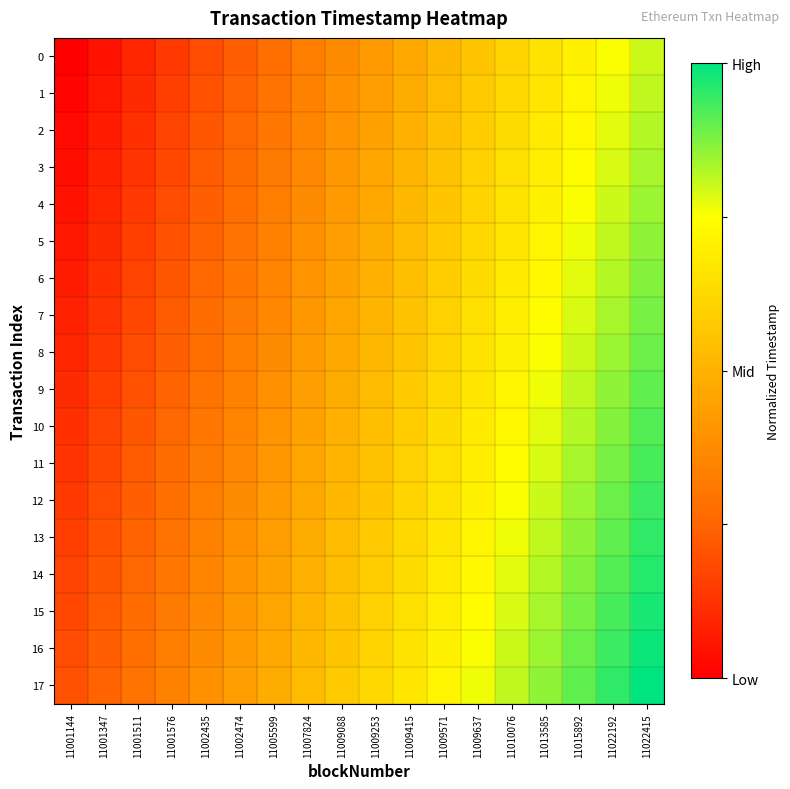

Reading left to right, list all the values displayed in this chart.

0: 11001144=0.0	11001347=0.0	11001511=0.1	11001576=0.1	11002435=0.2	11002474=0.2	11005599=0.3	11007824=0.3	11009088=0.4	11009253=0.4	11009415=0.5	11009571=0.5	11009637=0.6	11010076=0.6	11013585=0.7	11015892=0.7	11022192=0.8	11022415=0.8
1: 11001144=0.0	11001347=0.1	11001511=0.1	11001576=0.2	11002435=0.2	11002474=0.2	11005599=0.3	11007824=0.3	11009088=0.4	11009253=0.4	11009415=0.5	11009571=0.5	11009637=0.6	11010076=0.6	11013585=0.7	11015892=0.7	11022192=0.8	11022415=0.8
2: 11001144=0.0	11001347=0.1	11001511=0.1	11001576=0.2	11002435=0.2	11002474=0.3	11005599=0.3	11007824=0.4	11009088=0.4	11009253=0.4	11009415=0.5	11009571=0.5	11009637=0.6	11010076=0.6	11013585=0.7	11015892=0.7	11022192=0.8	11022415=0.8
3: 11001144=0.0	11001347=0.1	11001511=0.1	11001576=0.2	11002435=0.2	11002474=0.3	11005599=0.3	11007824=0.4	11009088=0.4	11009253=0.5	11009415=0.5	11009571=0.6	11009637=0.6	11010076=0.6	11013585=0.7	11015892=0.7	11022192=0.8	11022415=0.8
4: 11001144=0.0	11001347=0.1	11001511=0.1	11001576=0.2	11002435=0.2	11002474=0.3	11005599=0.3	11007824=0.4	11009088=0.4	11009253=0.5	11009415=0.5	11009571=0.6	11009637=0.6	11010076=0.7	11013585=0.7	11015892=0.8	11022192=0.8	11022415=0.8
5: 11001144=0.1	11001347=0.1	11001511=0.2	11001576=0.2	11002435=0.2	11002474=0.3	11005599=0.3	11007824=0.4	11009088=0.4	11009253=0.5	11009415=0.5	11009571=0.6	11009637=0.6	11010076=0.7	11013585=0.7	11015892=0.8	11022192=0.8	11022415=0.9
6: 11001144=0.1	11001347=0.1	11001511=0.2	11001576=0.2	11002435=0.3	11002474=0.3	11005599=0.4	11007824=0.4	11009088=0.4	11009253=0.5	11009415=0.5	11009571=0.6	11009637=0.6	11010076=0.7	11013585=0.7	11015892=0.8	11022192=0.8	11022415=0.9
7: 11001144=0.1	11001347=0.1	11001511=0.2	11001576=0.2	11002435=0.3	11002474=0.3	11005599=0.4	11007824=0.4	11009088=0.5	11009253=0.5	11009415=0.6	11009571=0.6	11009637=0.6	11010076=0.7	11013585=0.7	11015892=0.8	11022192=0.8	11022415=0.9
8: 11001144=0.1	11001347=0.1	11001511=0.2	11001576=0.2	11002435=0.3	11002474=0.3	11005599=0.4	11007824=0.4	11009088=0.5	11009253=0.5	11009415=0.6	11009571=0.6	11009637=0.7	11010076=0.7	11013585=0.8	11015892=0.8	11022192=0.8	11022415=0.9
9: 11001144=0.1	11001347=0.2	11001511=0.2	11001576=0.2	11002435=0.3	11002474=0.3	11005599=0.4	11007824=0.4	11009088=0.5	11009253=0.5	11009415=0.6	11009571=0.6	11009637=0.7	11010076=0.7	11013585=0.8	11015892=0.8	11022192=0.9	11022415=0.9
10: 11001144=0.1	11001347=0.2	11001511=0.2	11001576=0.3	11002435=0.3	11002474=0.4	11005599=0.4	11007824=0.4	11009088=0.5	11009253=0.5	11009415=0.6	11009571=0.6	11009637=0.7	11010076=0.7	11013585=0.8	11015892=0.8	11022192=0.9	11022415=0.9
11: 11001144=0.1	11001347=0.2	11001511=0.2	11001576=0.3	11002435=0.3	11002474=0.4	11005599=0.4	11007824=0.5	11009088=0.5	11009253=0.6	11009415=0.6	11009571=0.6	11009637=0.7	11010076=0.7	11013585=0.8	11015892=0.8	11022192=0.9	11022415=0.9
12: 11001144=0.1	11001347=0.2	11001511=0.2	11001576=0.3	11002435=0.3	11002474=0.4	11005599=0.4	11007824=0.5	11009088=0.5	11009253=0.6	11009415=0.6	11009571=0.7	11009637=0.7	11010076=0.8	11013585=0.8	11015892=0.8	11022192=0.9	11022415=0.9
13: 11001144=0.2	11001347=0.2	11001511=0.2	11001576=0.3	11002435=0.3	11002474=0.4	11005599=0.4	11007824=0.5	11009088=0.5	11009253=0.6	11009415=0.6	11009571=0.7	11009637=0.7	11010076=0.8	11013585=0.8	11015892=0.9	11022192=0.9	11022415=1.0
14: 11001144=0.2	11001347=0.2	11001511=0.3	11001576=0.3	11002435=0.4	11002474=0.4	11005599=0.4	11007824=0.5	11009088=0.5	11009253=0.6	11009415=0.6	11009571=0.7	11009637=0.7	11010076=0.8	11013585=0.8	11015892=0.9	11022192=0.9	11022415=1.0
15: 11001144=0.2	11001347=0.2	11001511=0.3	11001576=0.3	11002435=0.4	11002474=0.4	11005599=0.5	11007824=0.5	11009088=0.6	11009253=0.6	11009415=0.6	11009571=0.7	11009637=0.7	11010076=0.8	11013585=0.8	11015892=0.9	11022192=0.9	11022415=1.0
16: 11001144=0.2	11001347=0.2	11001511=0.3	11001576=0.3	11002435=0.4	11002474=0.4	11005599=0.5	11007824=0.5	11009088=0.6	11009253=0.6	11009415=0.7	11009571=0.7	11009637=0.8	11010076=0.8	11013585=0.8	11015892=0.9	11022192=0.9	11022415=1.0
17: 11001144=0.2	11001347=0.2	11001511=0.3	11001576=0.3	11002435=0.4	11002474=0.4	11005599=0.5	11007824=0.5	11009088=0.6	11009253=0.6	11009415=0.7	11009571=0.7	11009637=0.8	11010076=0.8	11013585=0.9	11015892=0.9	11022192=1.0	11022415=1.0